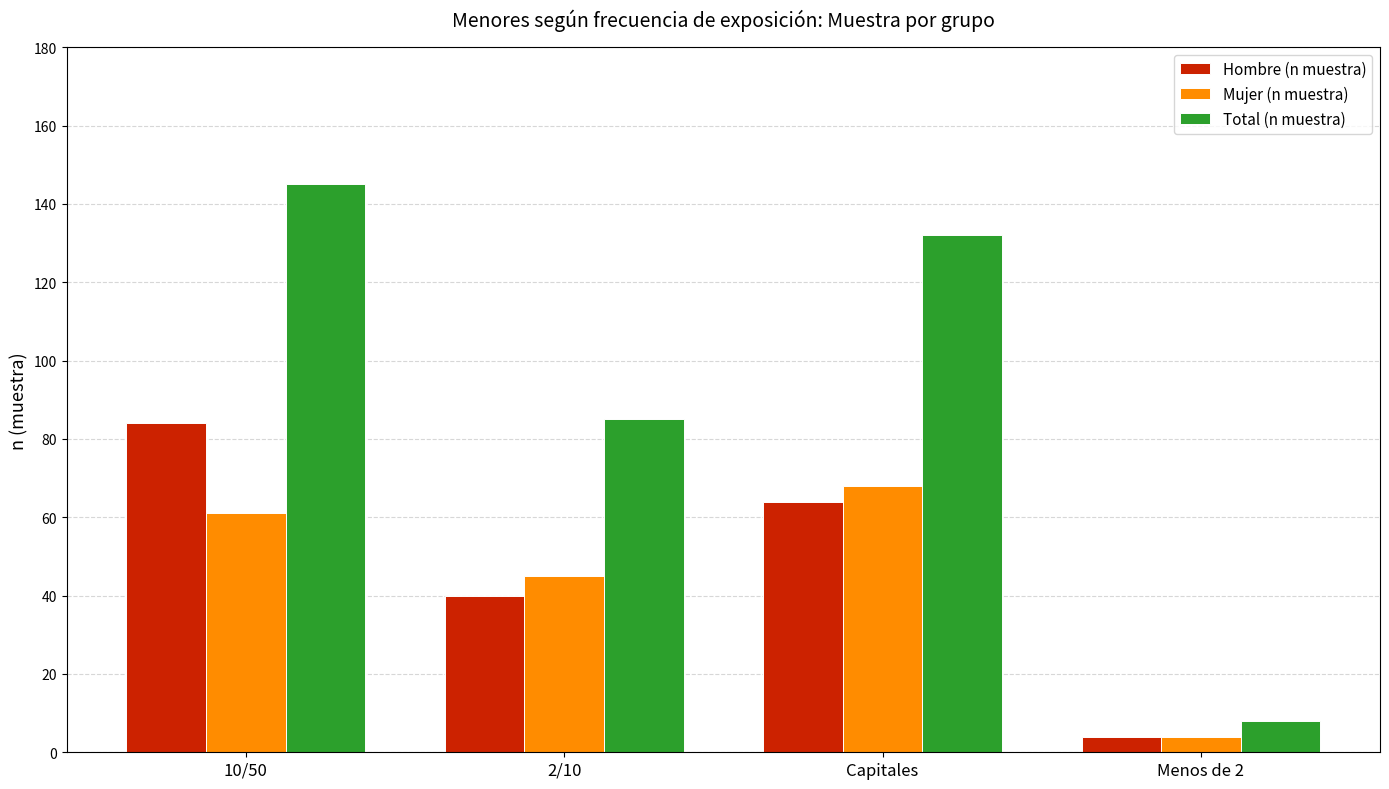

At which label does Total (n muestra) reach its peak?

10/50